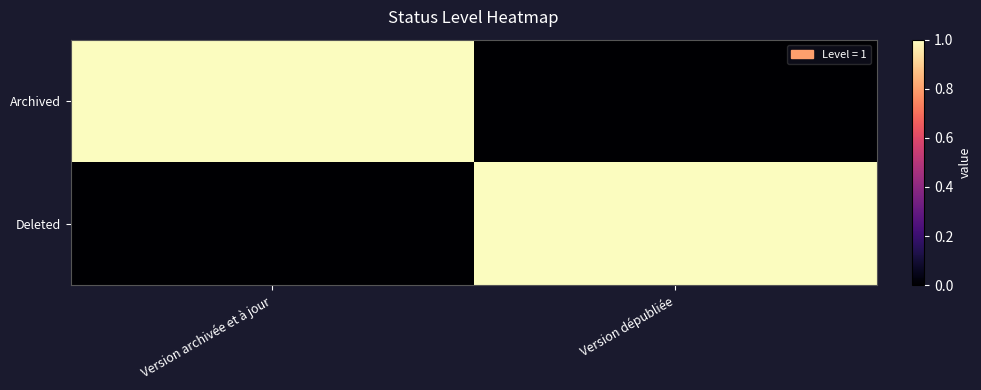

What is the spread (max minus min) of values at Version archivée et à jour?

1